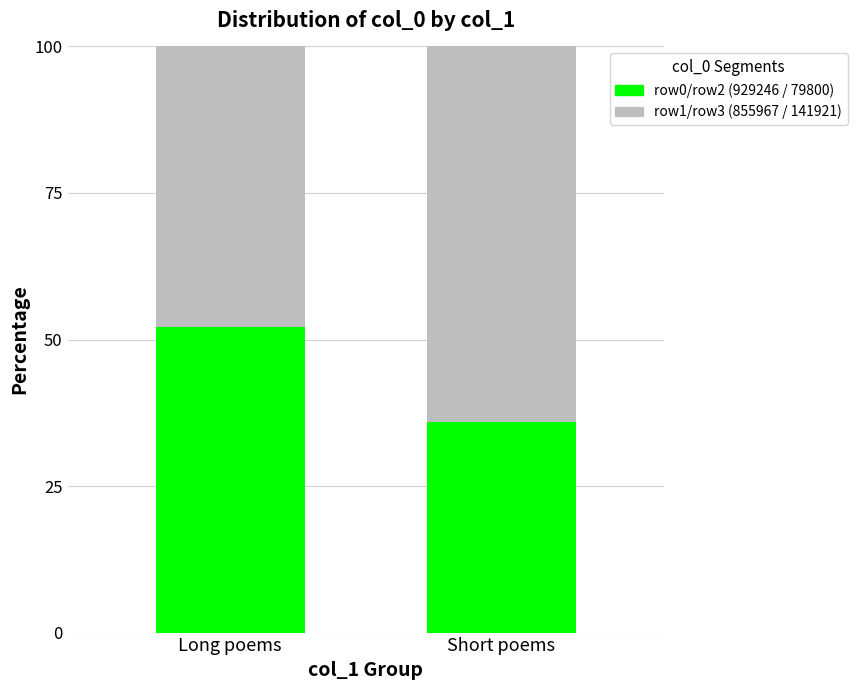

What is the total value across all series at Short poems?

100.0